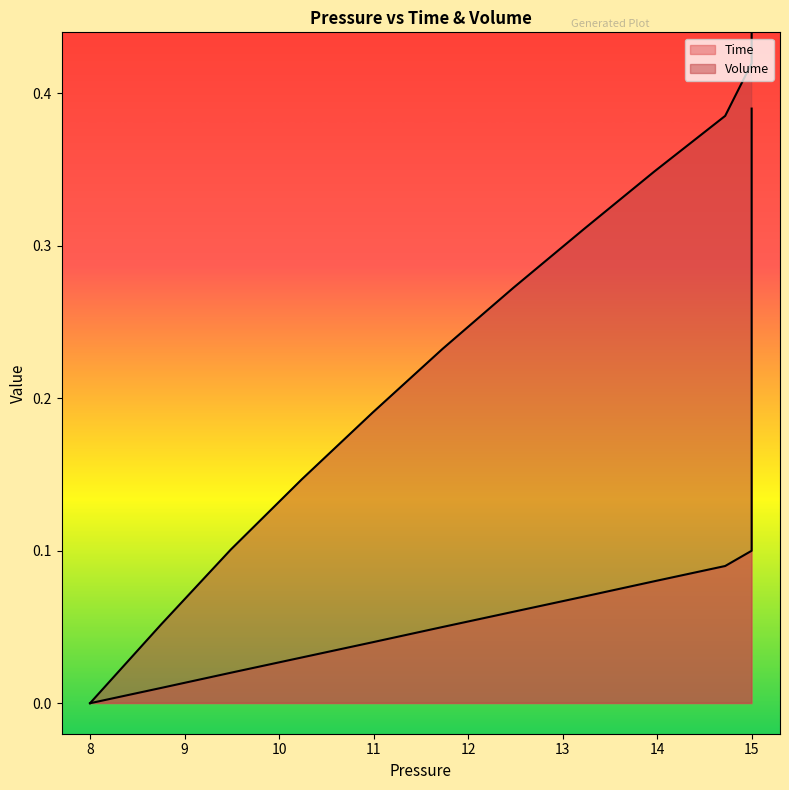

True or false: Volume and Time intersect in this chart.

False